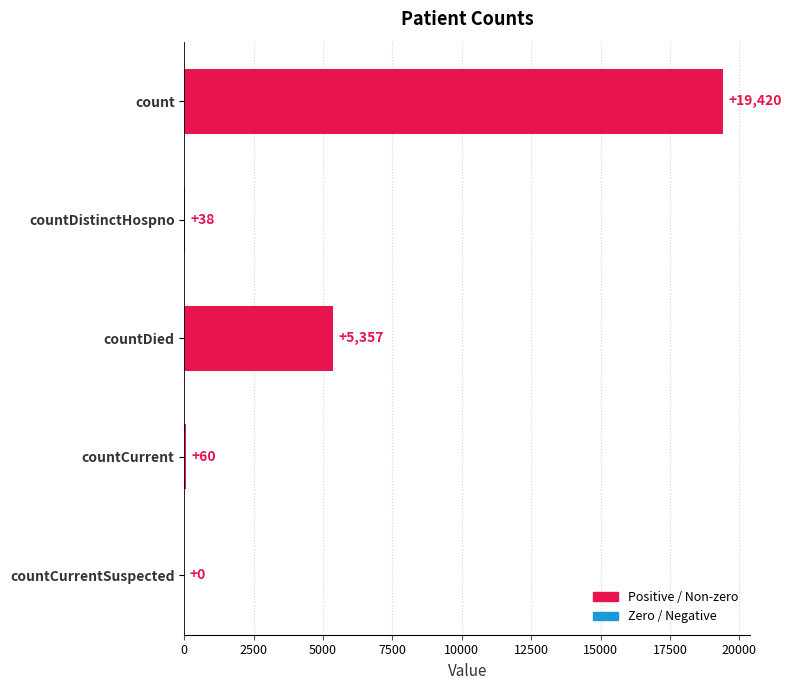

What is the change in value from count to countCurrentSuspected?

-19420